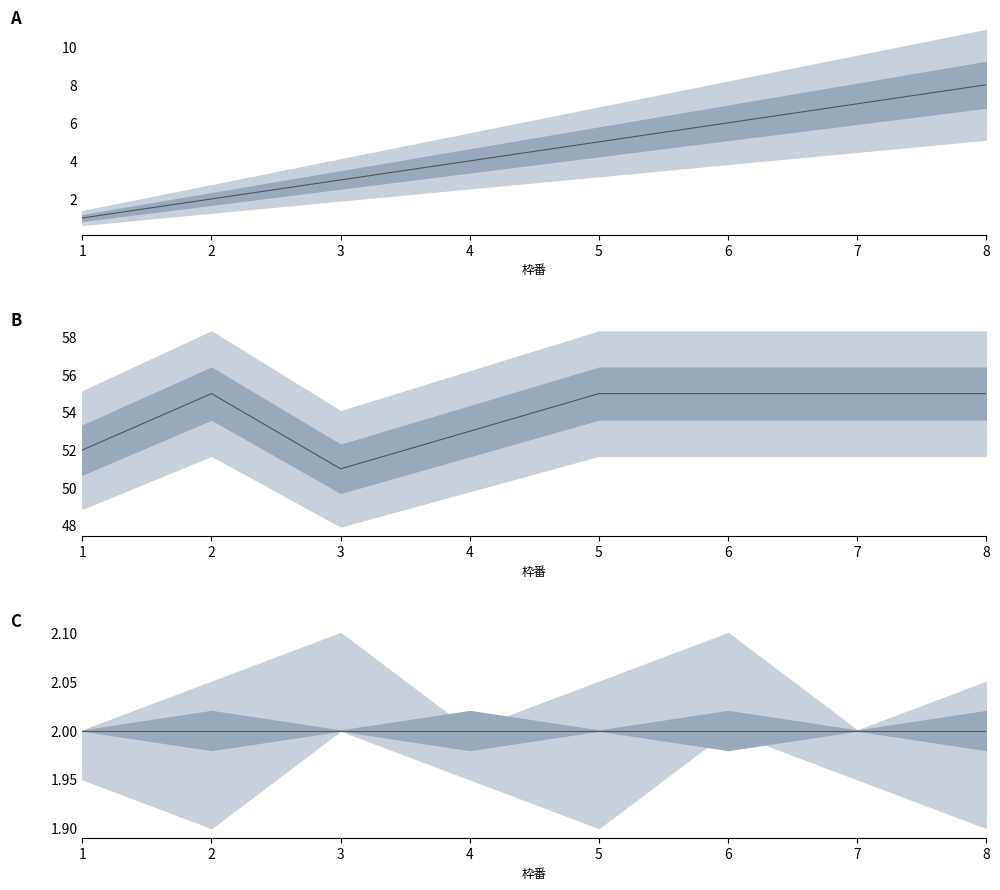

Does the chart have visible grid lines?

No